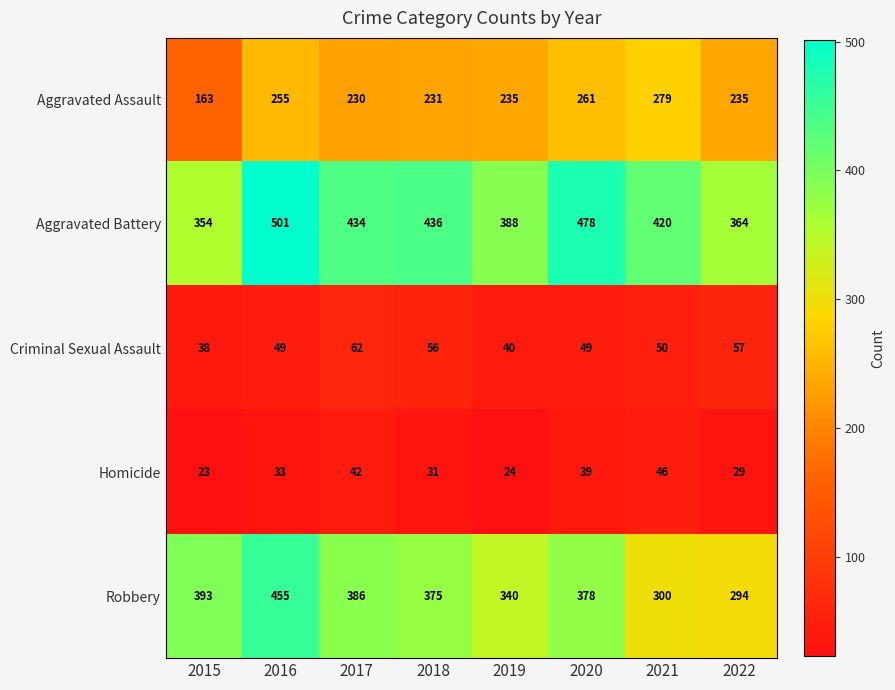

Which series has the largest total across all categories?

Aggravated Battery